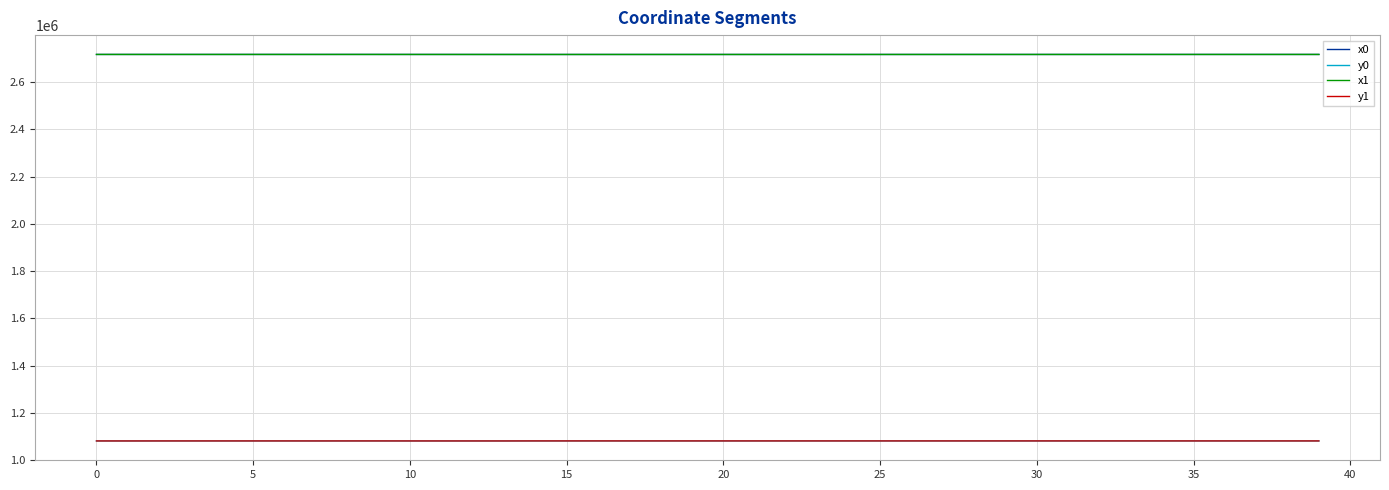

Does the chart have visible grid lines?

Yes